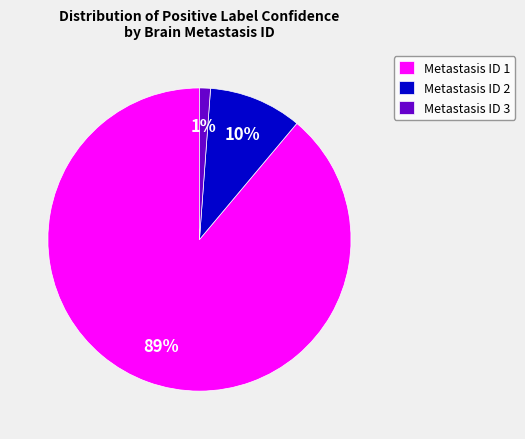

What is the largest slice in the pie chart?

Metastasis ID 1